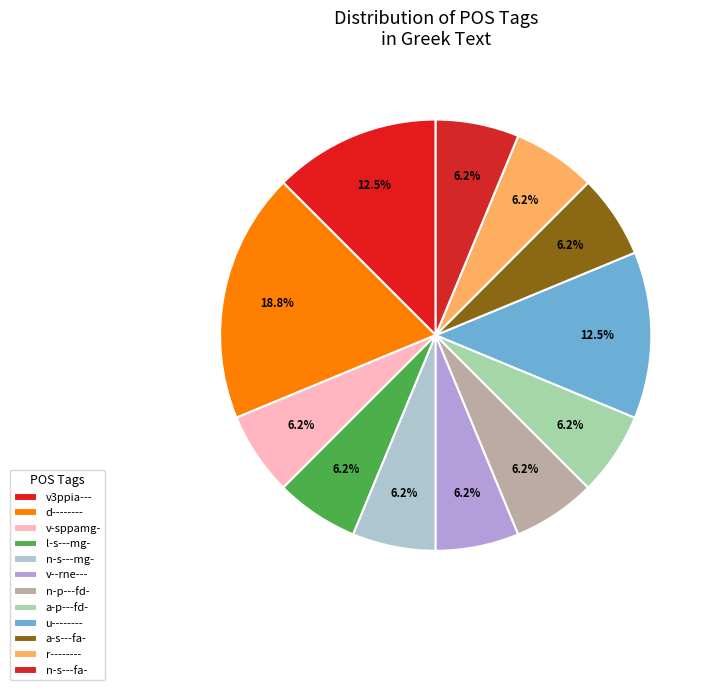

The l-s---mg- slice represents 6% of the pie. True or false?

True